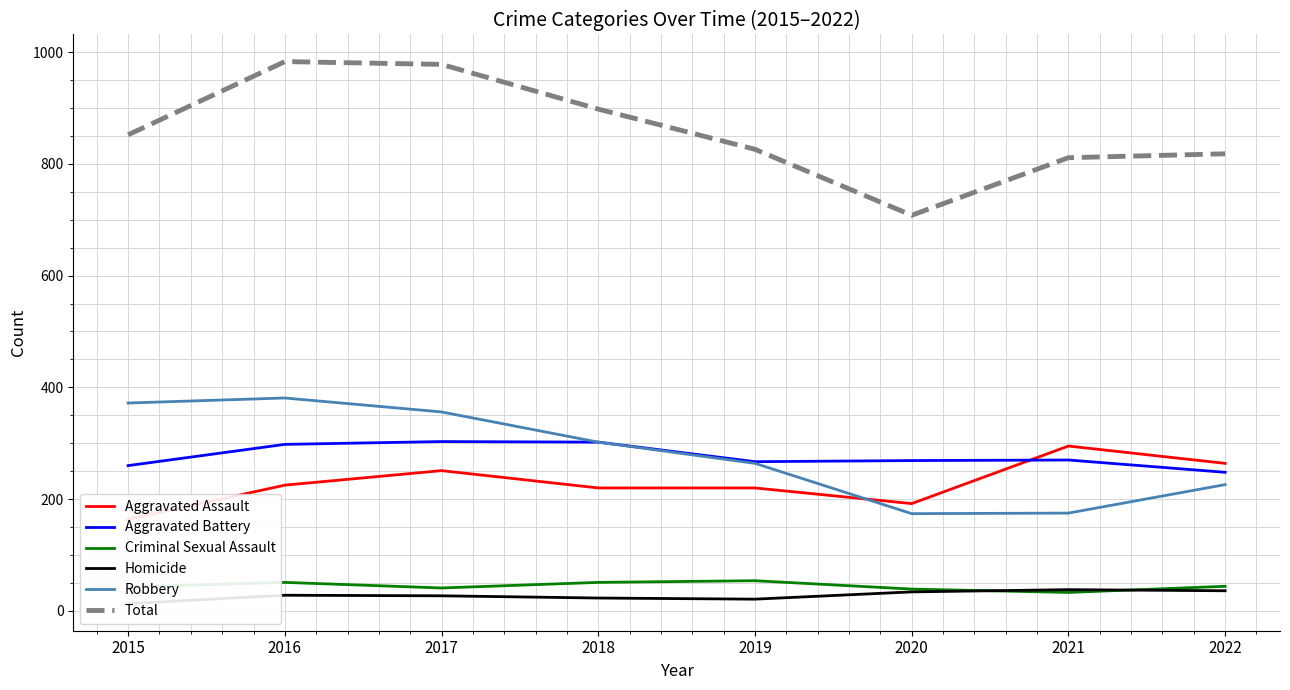

Is this an area chart (filled region under the line)?

No